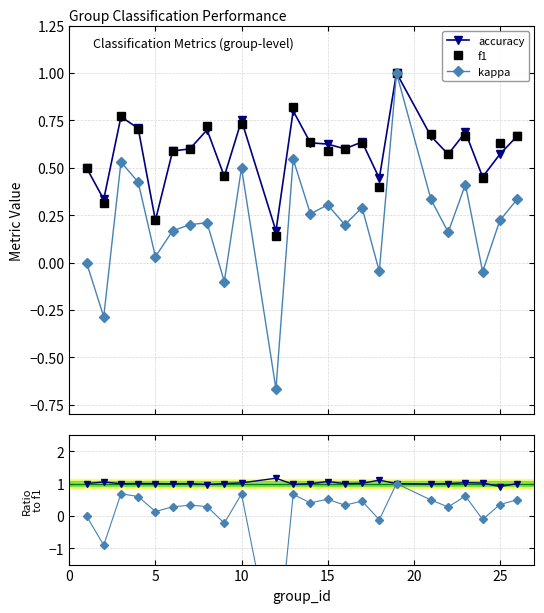

Which series has the largest range (max minus min)?

kappa/f1